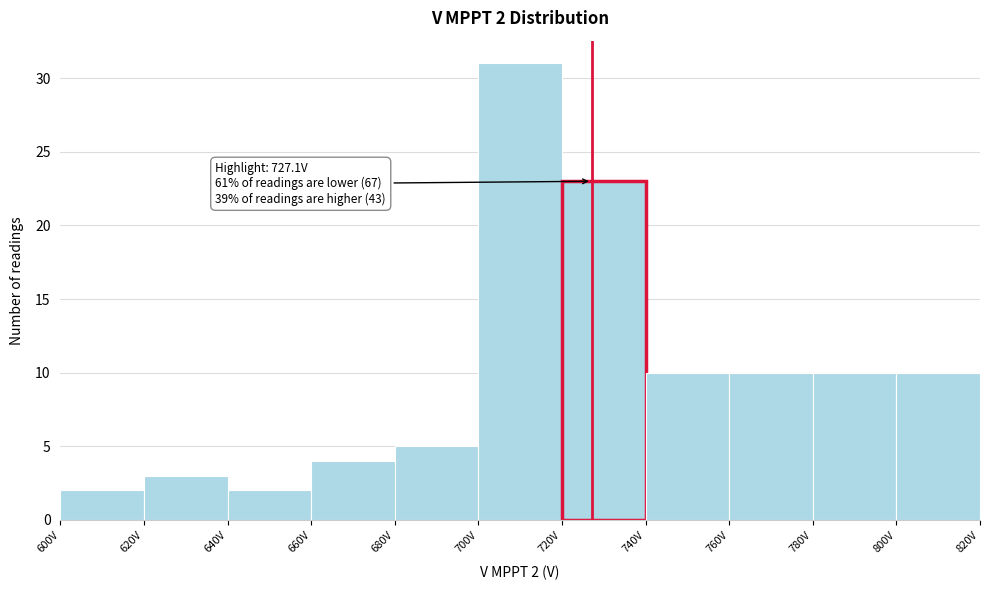

Over which range of the x-axis is the bar tallest?

700 to 720